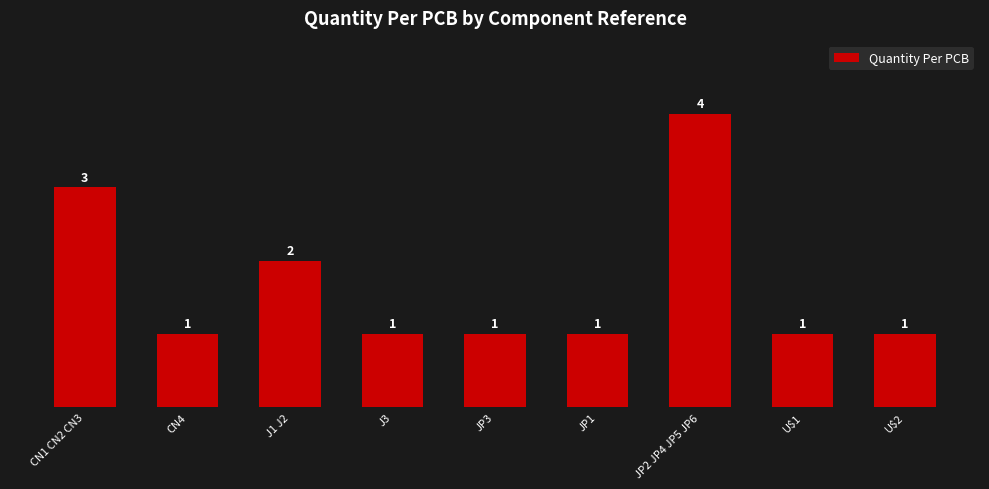

Reading left to right, transcribe all the data shown in this chart.

CN1 CN2 CN3=3	CN4=1	J1 J2=2	J3=1	JP3=1	JP1=1	JP2 JP4 JP5 JP6=4	U$1=1	U$2=1